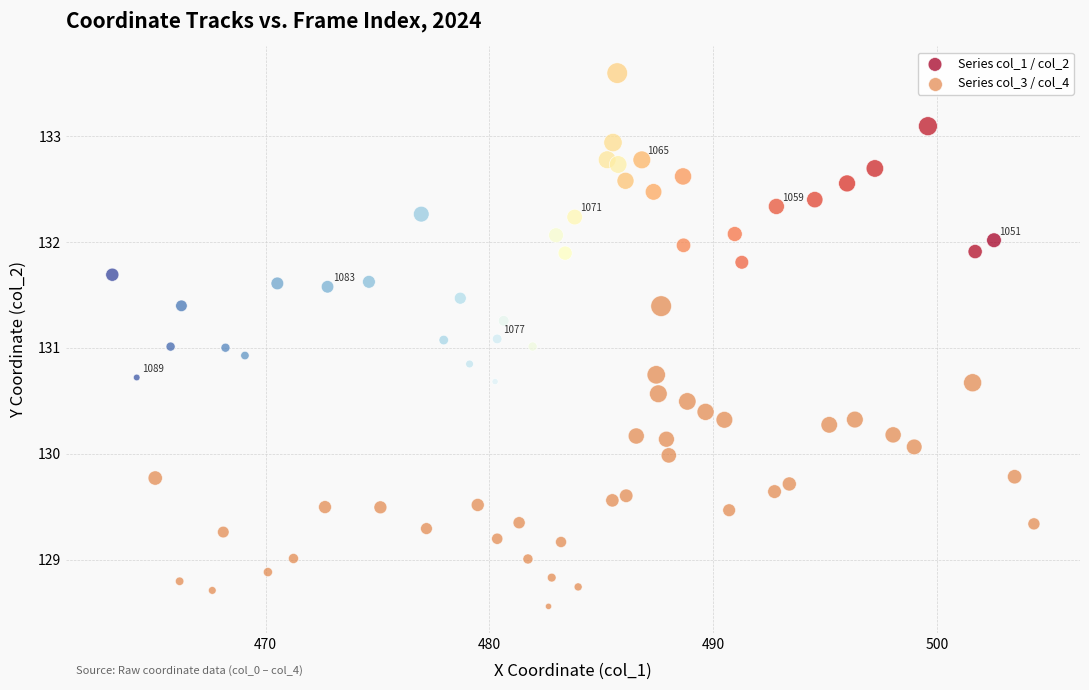

Which series reaches the maximum Y coordinate?

Series col_1 / col_2